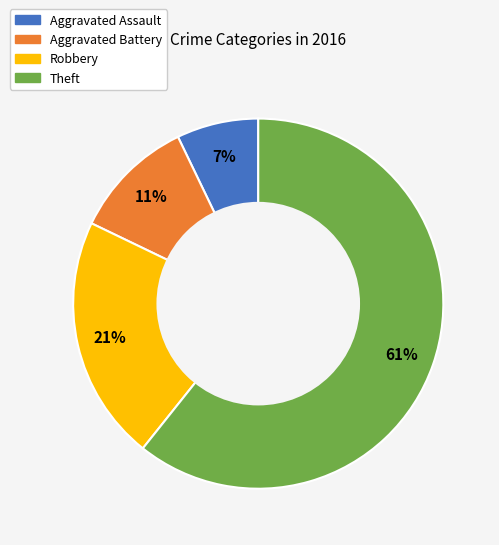

Do Aggravated Assault and Aggravated Battery together represent more than half of the pie?

No